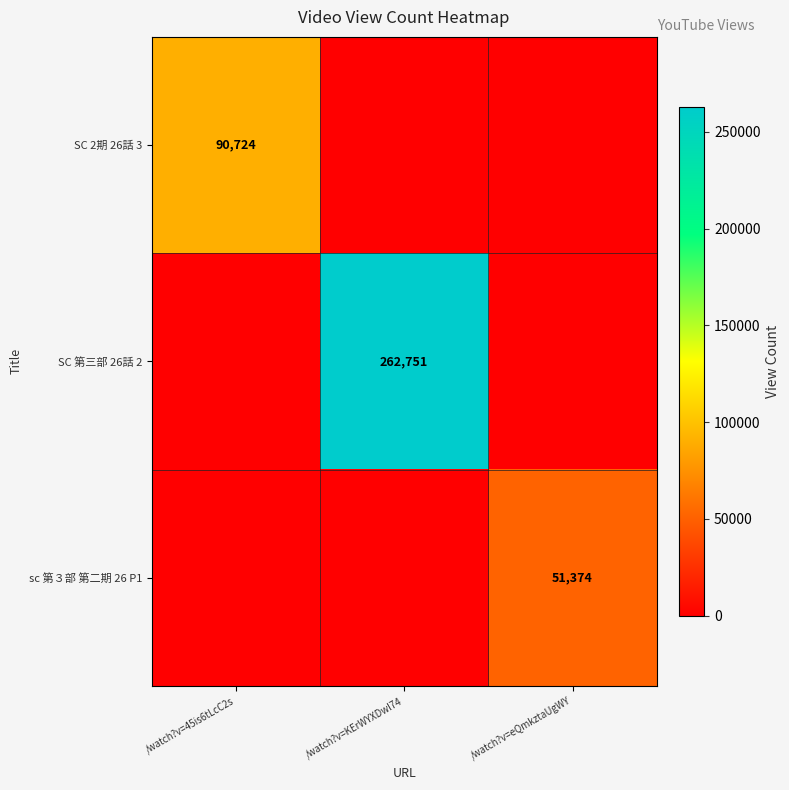

Which series changed the most between /watch?v=45is6tLcC2s and /watch?v=eQmkztaUgWY?

SC 2期 26話 3